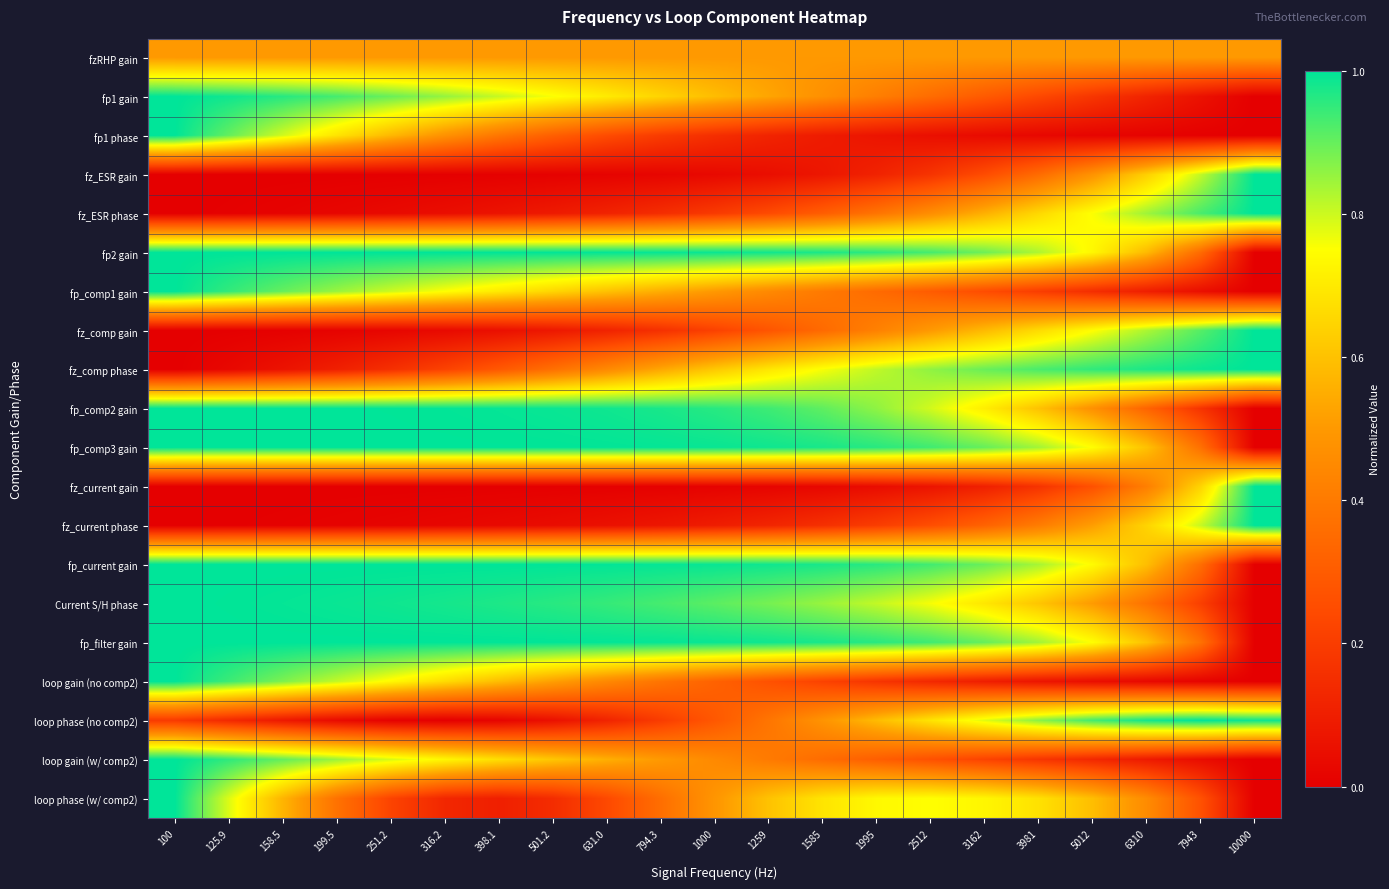

How many data points does each series have?

21